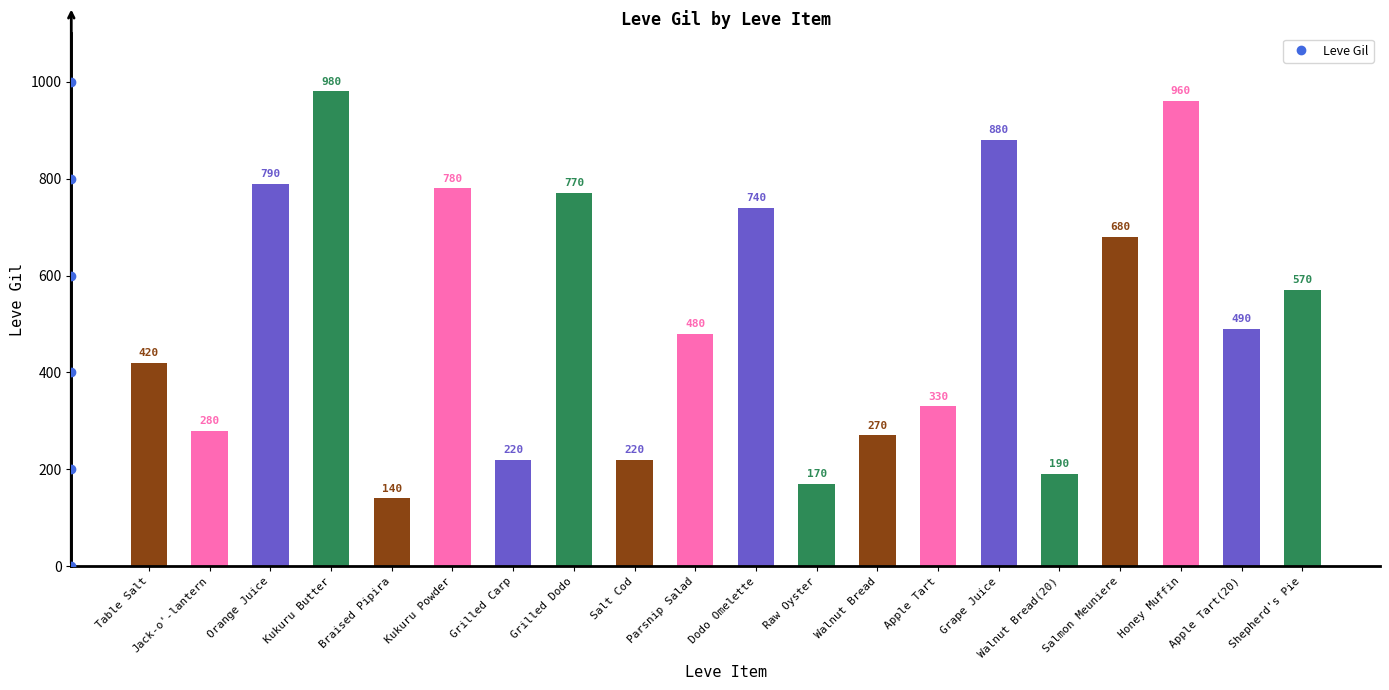

Reading left to right, what are all the values shown in this chart?

420	280	790	980	140	780	220	770	220	480	740	170	270	330	880	190	680	960	490	570